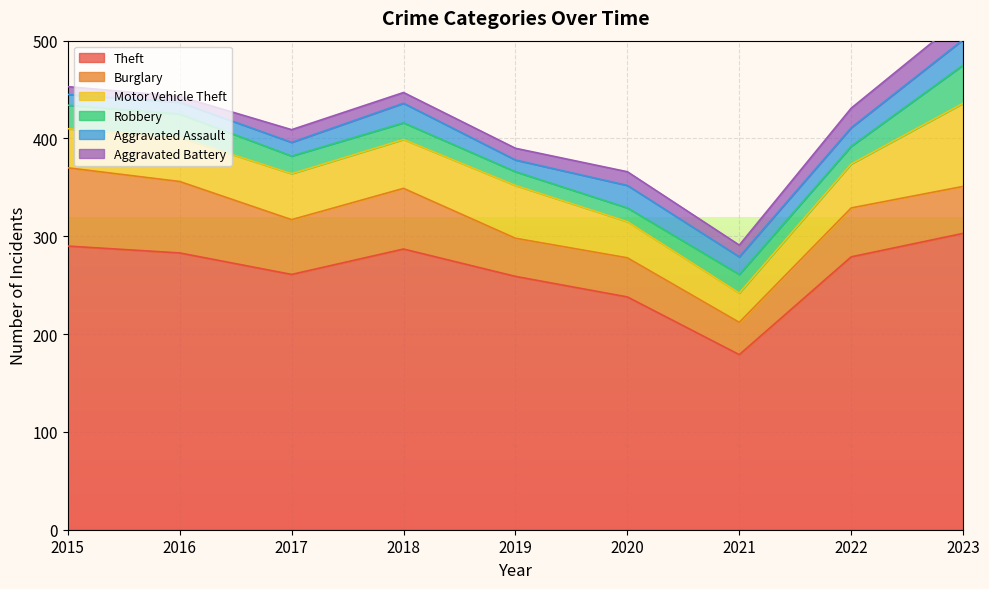

What is the smallest value displayed?

6